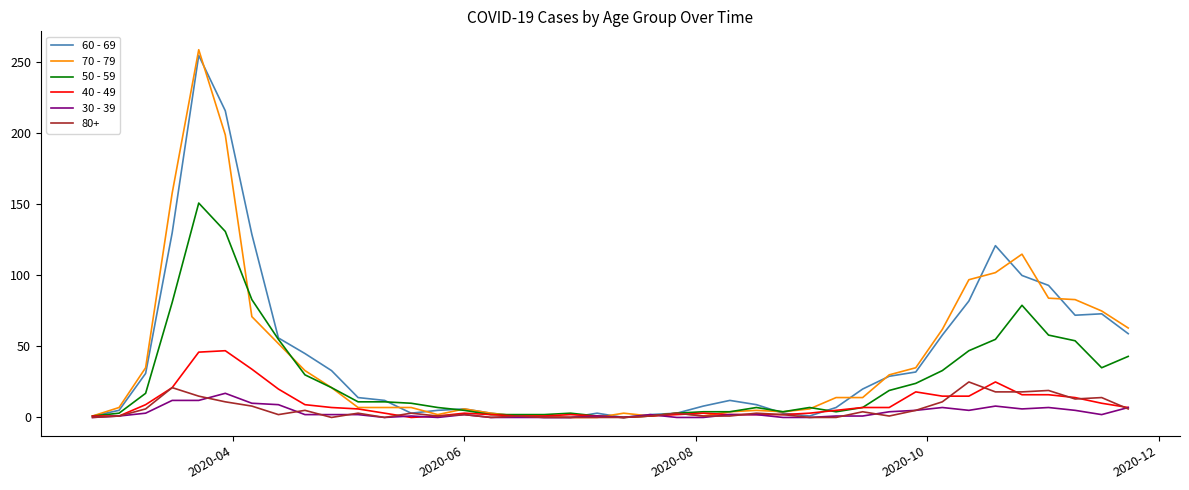

True or false: 60 - 69 has more than 2 points higher than both neighbors.

True